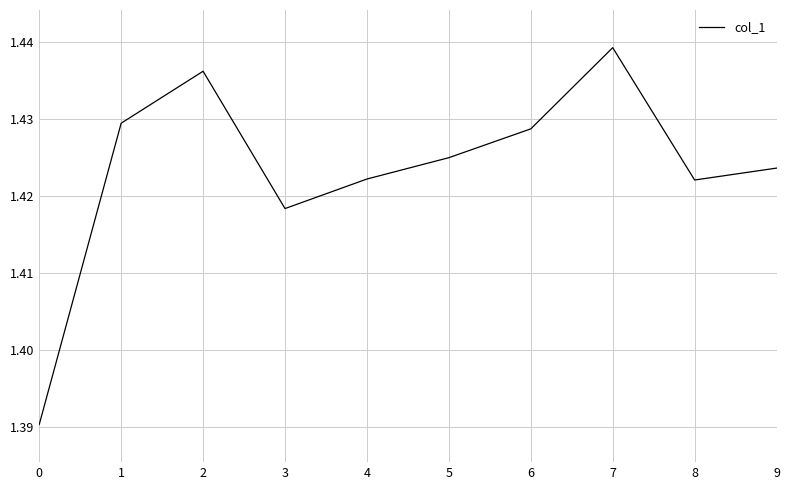

At which category does the chart reach its peak across all series?

7